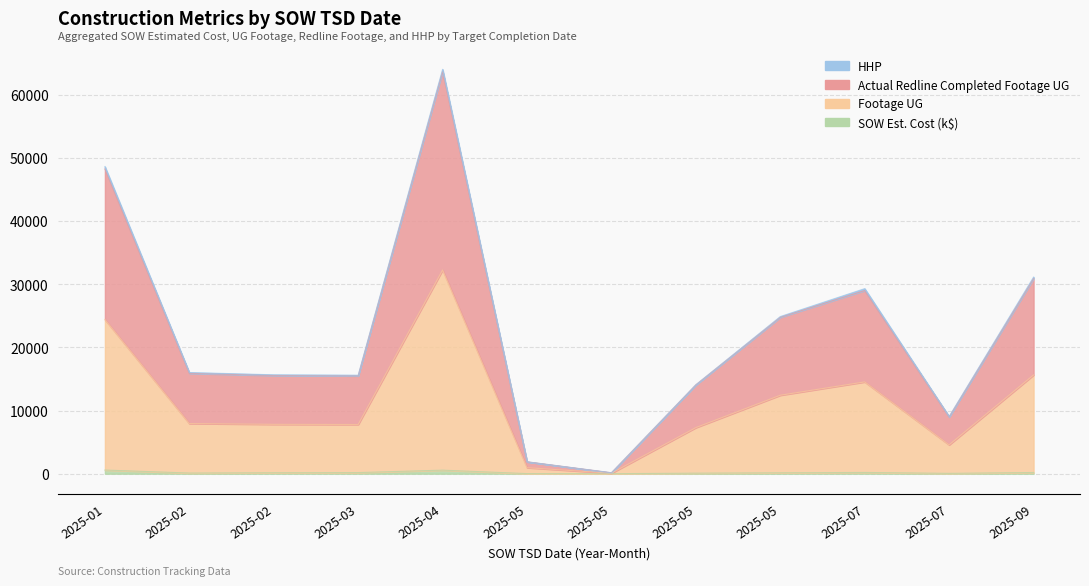

Rank the categories by Actual Redline Completed Footage UG value from highest to lowest.

2025-04, 2025-01, 2025-09, 2025-07, 2025-05, 2025-02, 2025-02, 2025-03, 2025-05, 2025-07, 2025-05, 2025-05